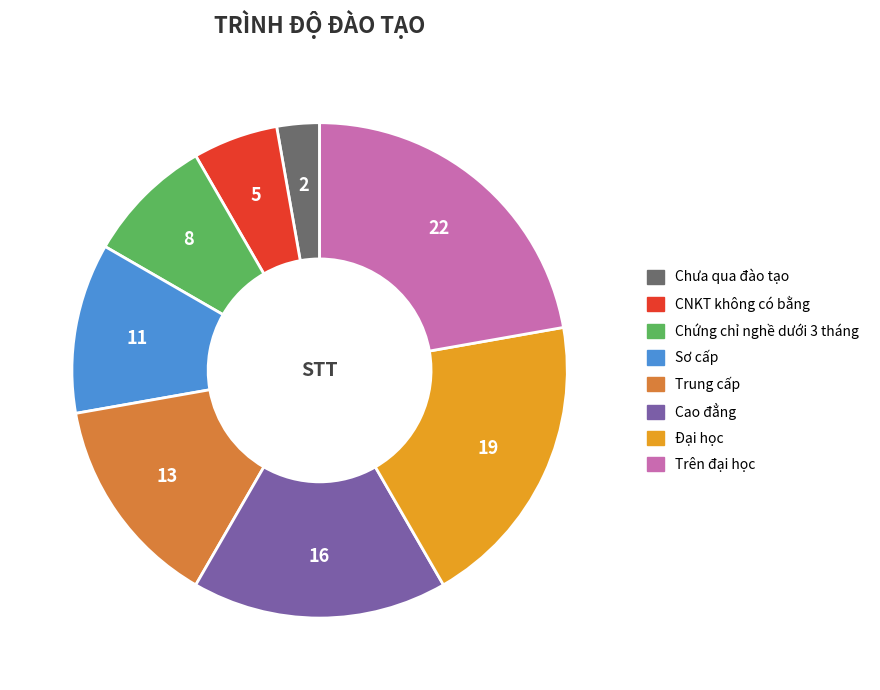

Which slice is the largest?

Trên đại học